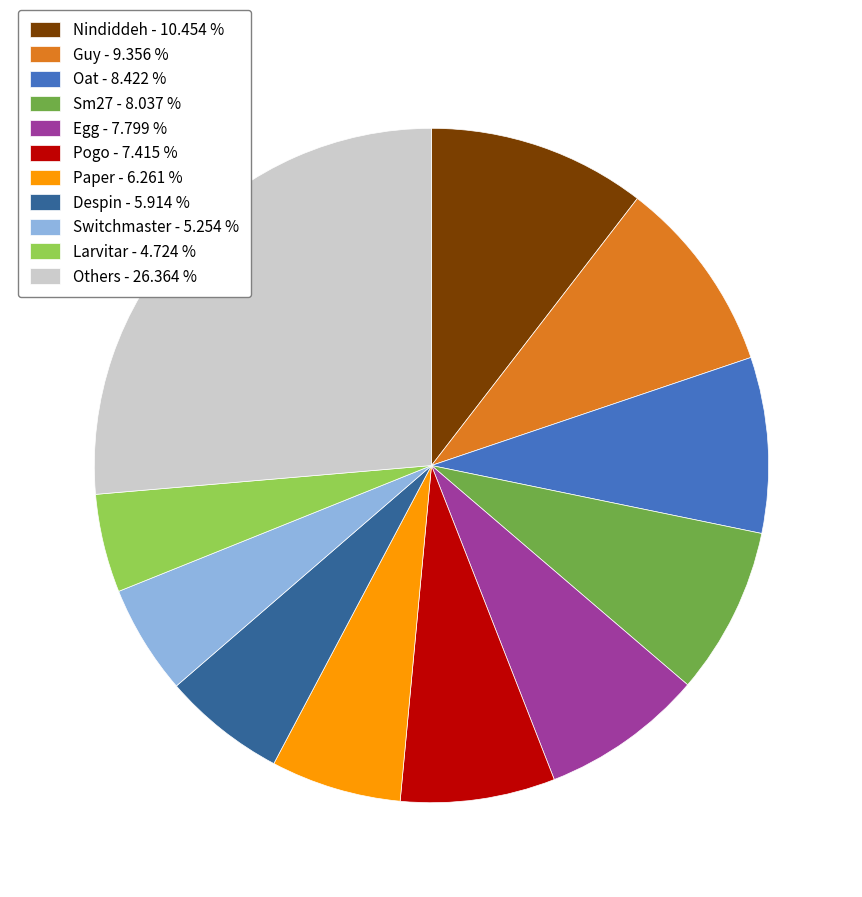

Does any single category account for the majority?

No